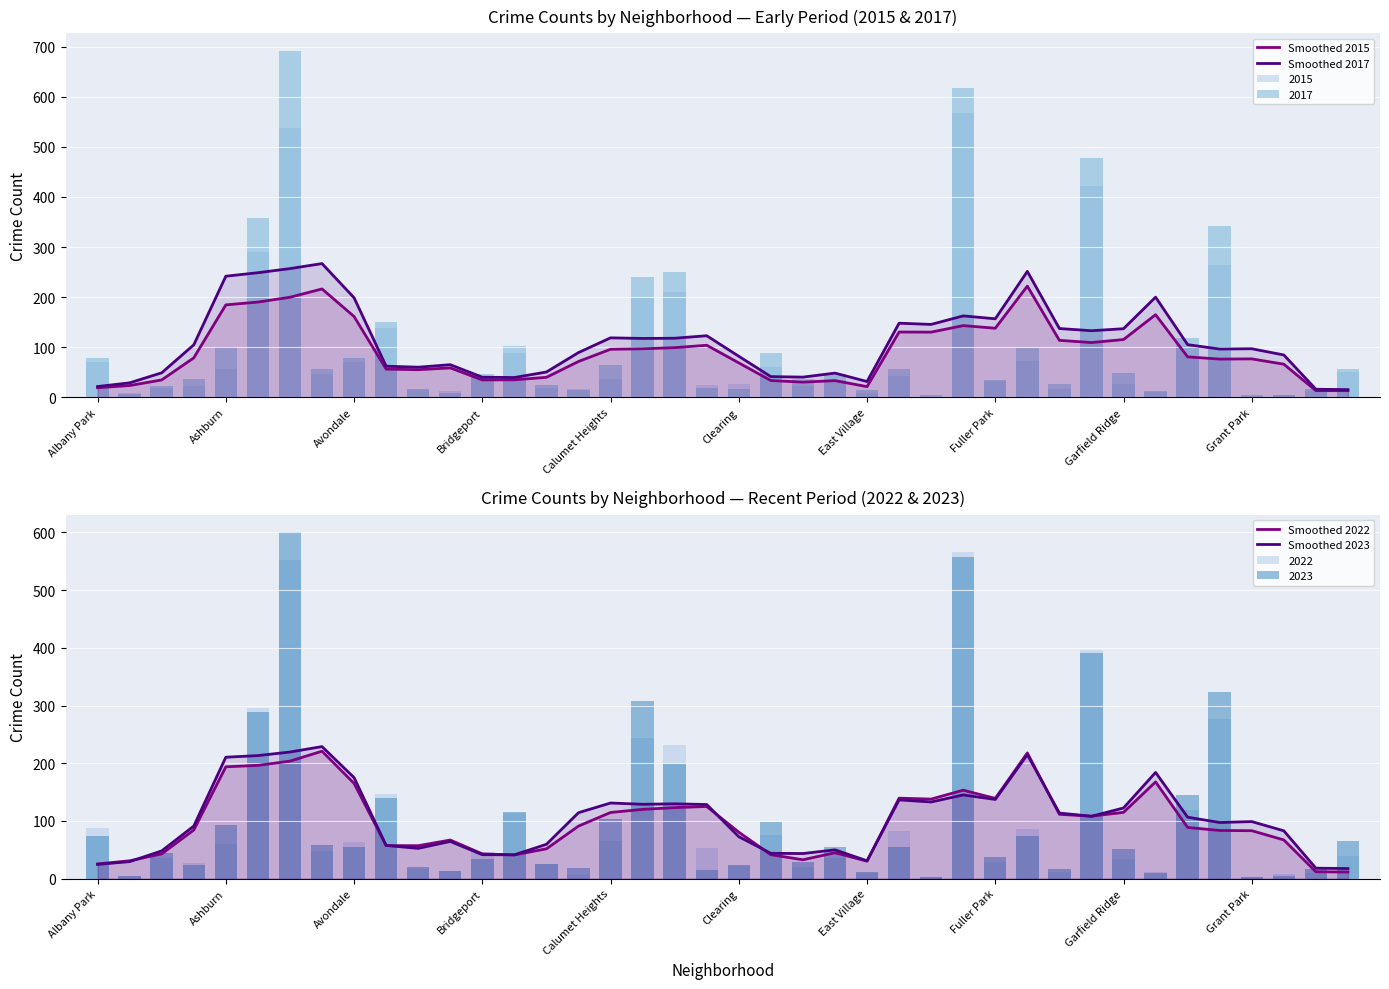

What is the difference between the maximum and minimum values in the Smoothed 2022 series?

209.4